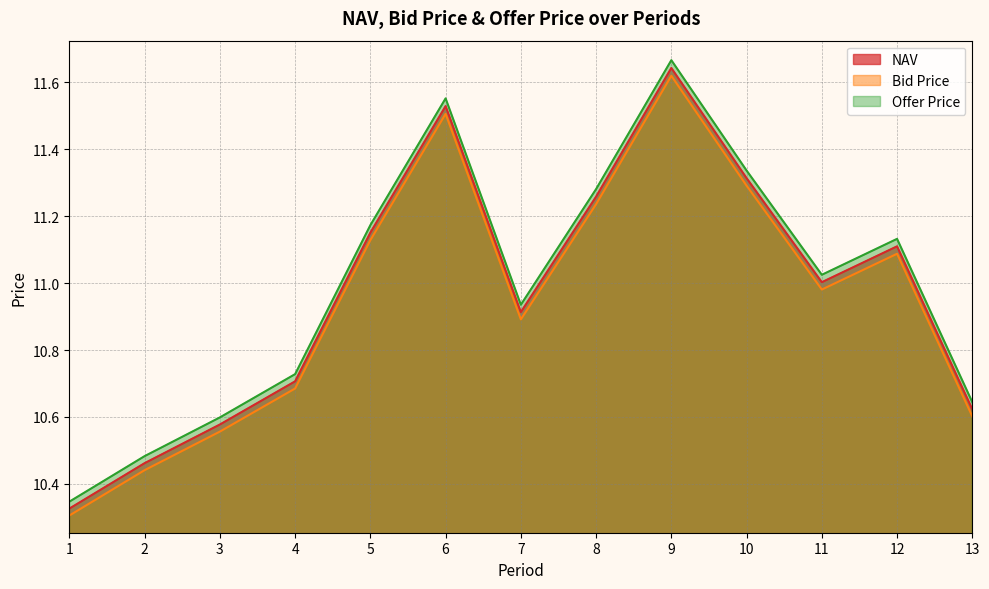

Which has a higher value, 10 or 4?

10